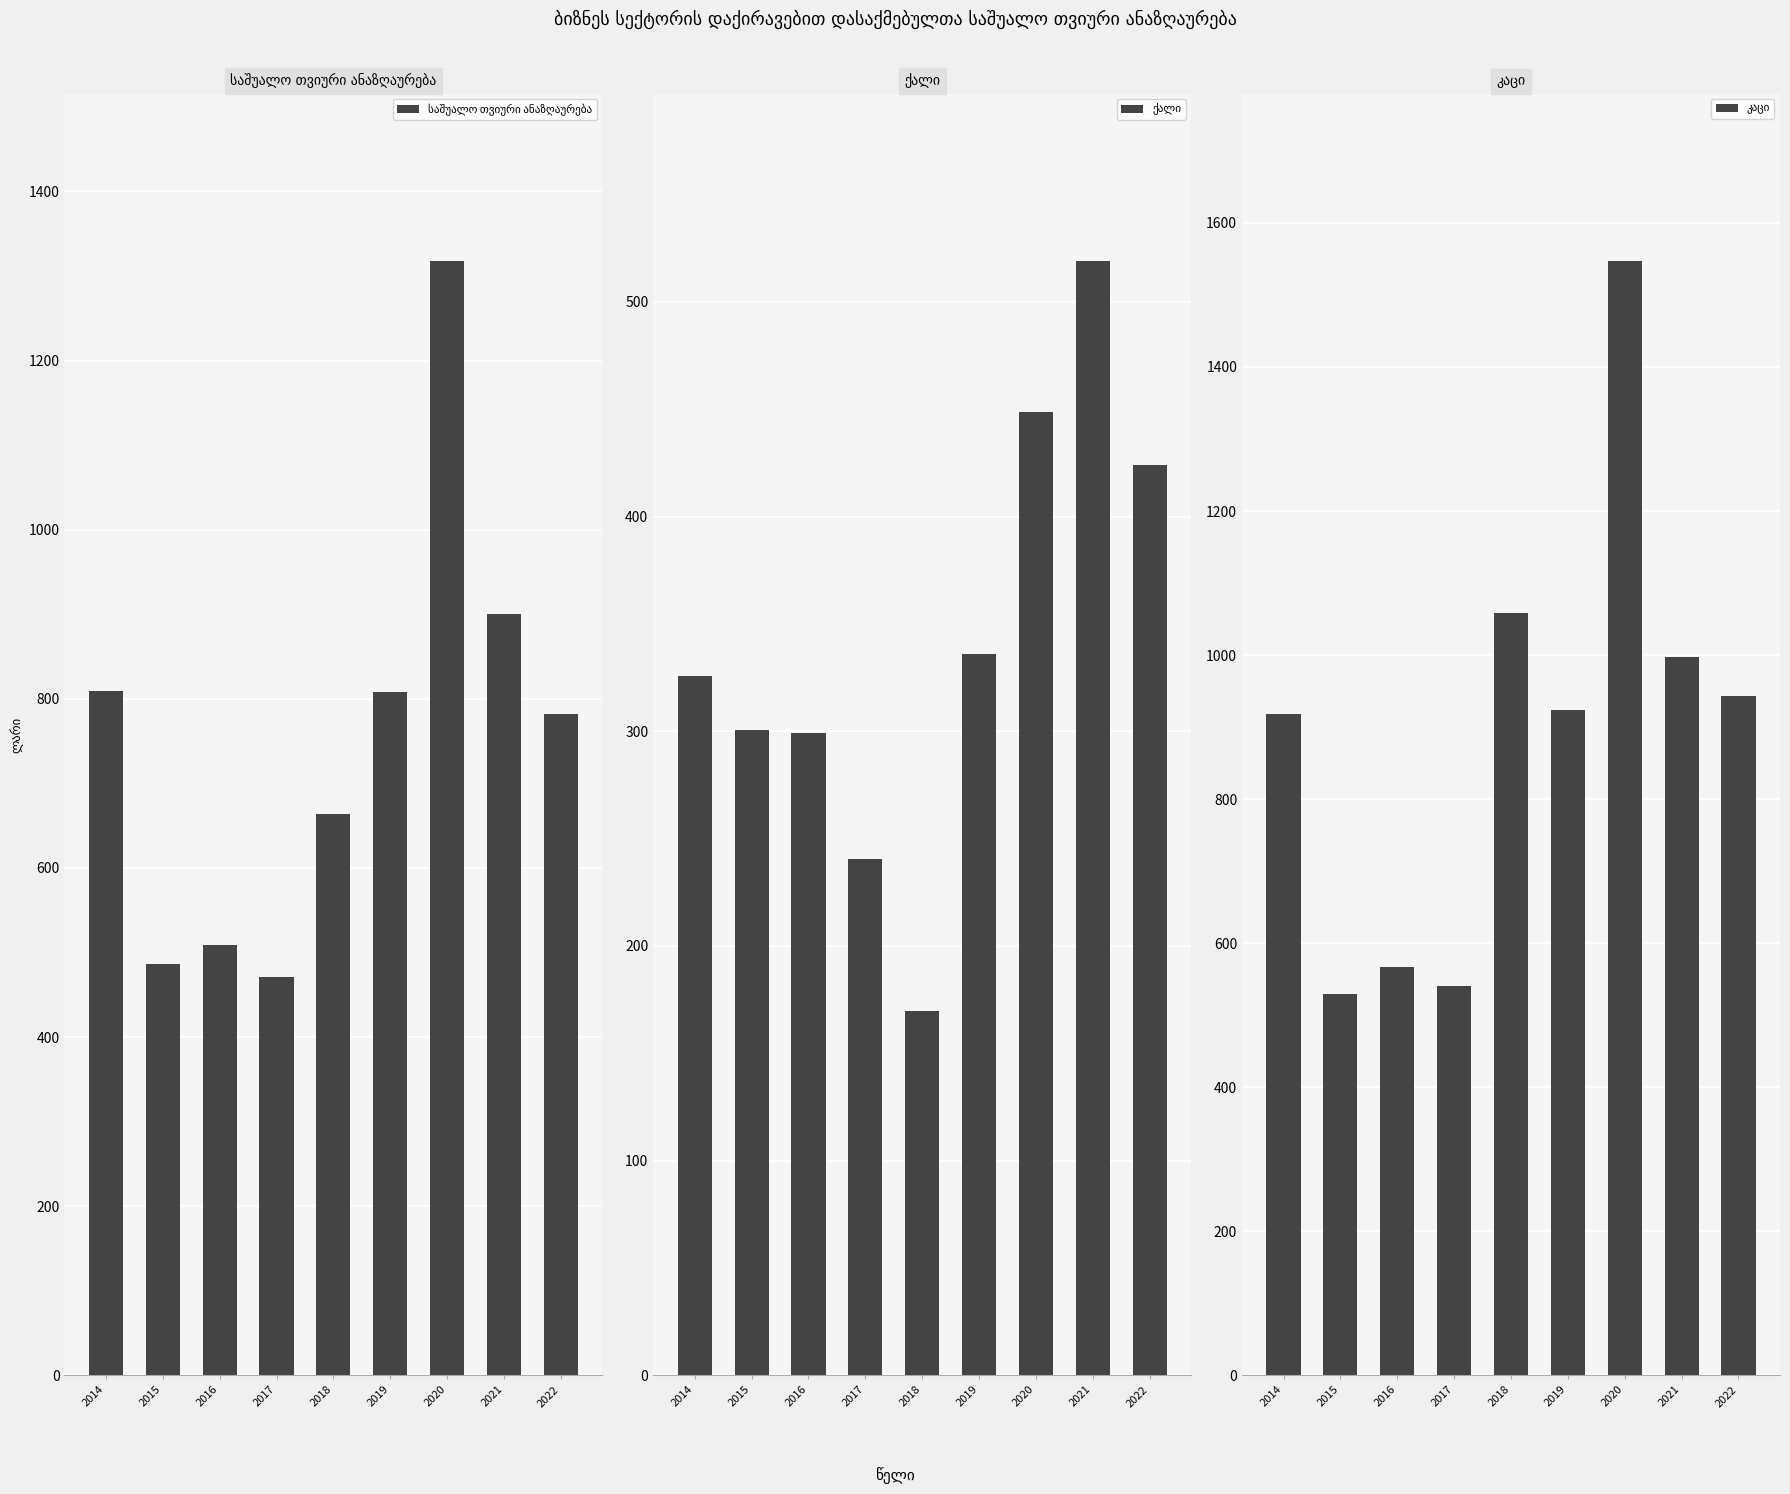

What is the difference between the second highest and second lowest values in the ქალი series?

208.0